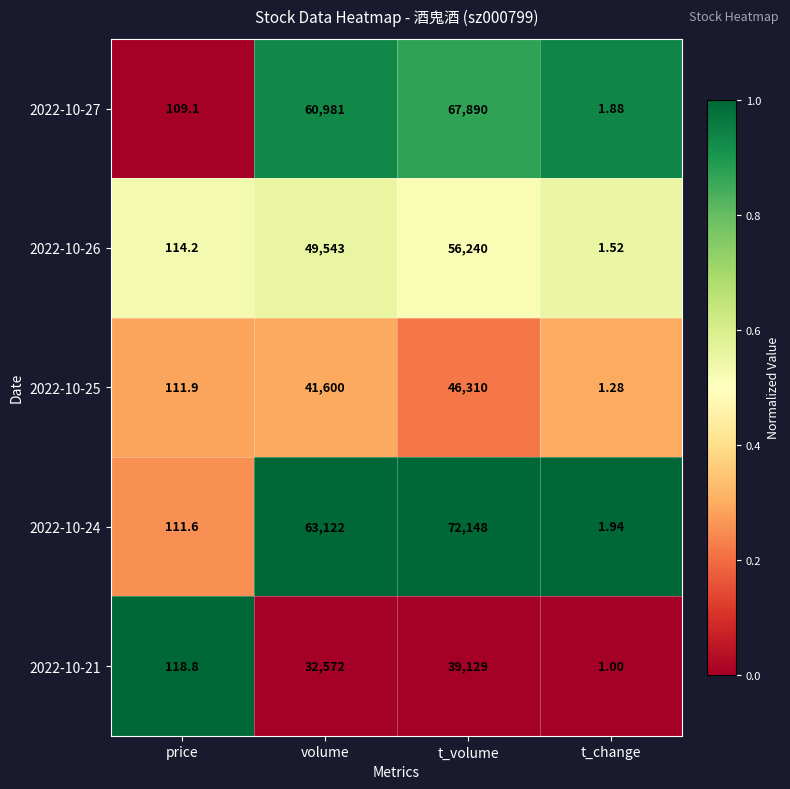

At t_change, list the series in order from smallest to largest.

2022-10-21, 2022-10-25, 2022-10-26, 2022-10-27, 2022-10-24